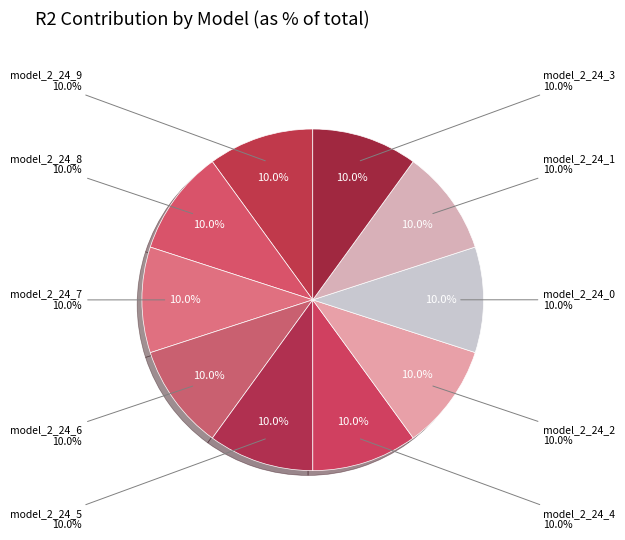

To the nearest percent, what percentage of the pie is model_2_24_5?

10%